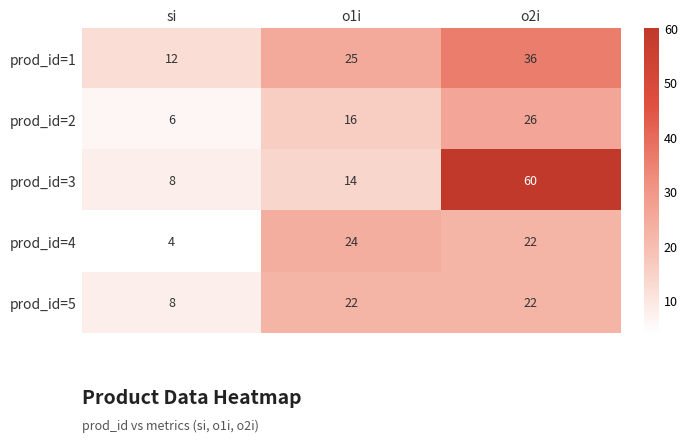

How many prod_id=3 values are between 8 and 60?

3